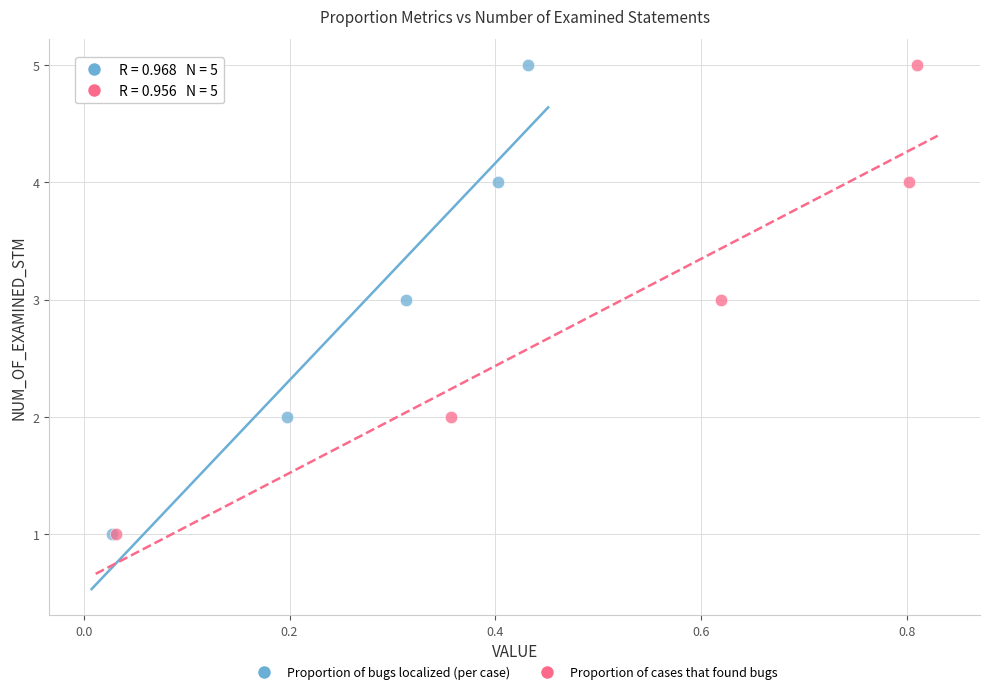

What are all the series names shown in the legend?

Proportion of bugs localized (per case), Proportion of cases that found bugs